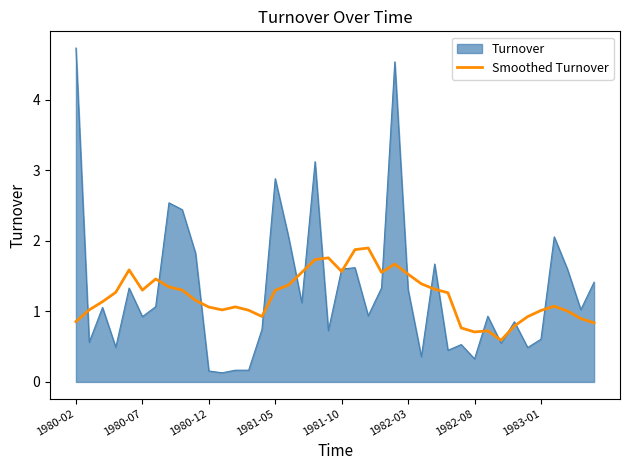

Rank the series by their maximum value, from highest to lowest.

Turnover, Smoothed Turnover